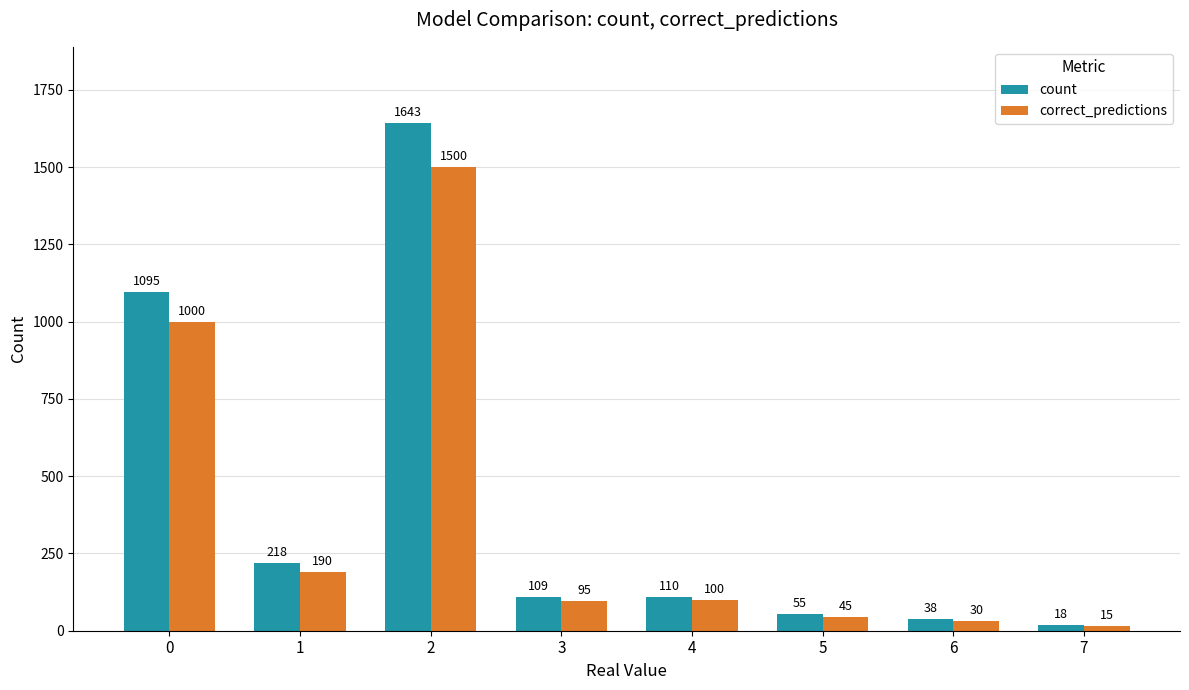

Reading left to right, list all the values displayed in this chart.

count: 0=1095	1=218	2=1643	3=109	4=110	5=55	6=38	7=18
correct_predictions: 0=1000	1=190	2=1500	3=95	4=100	5=45	6=30	7=15